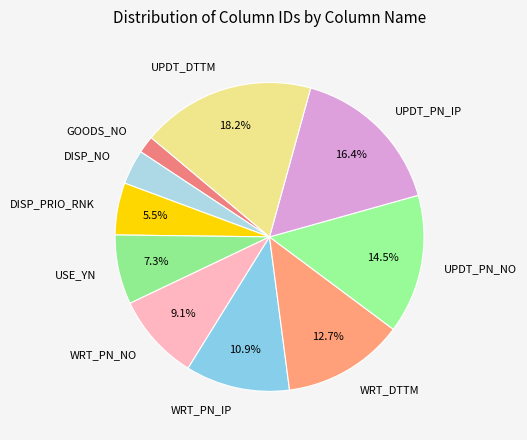

What is the largest slice in the pie chart?

UPDT_DTTM